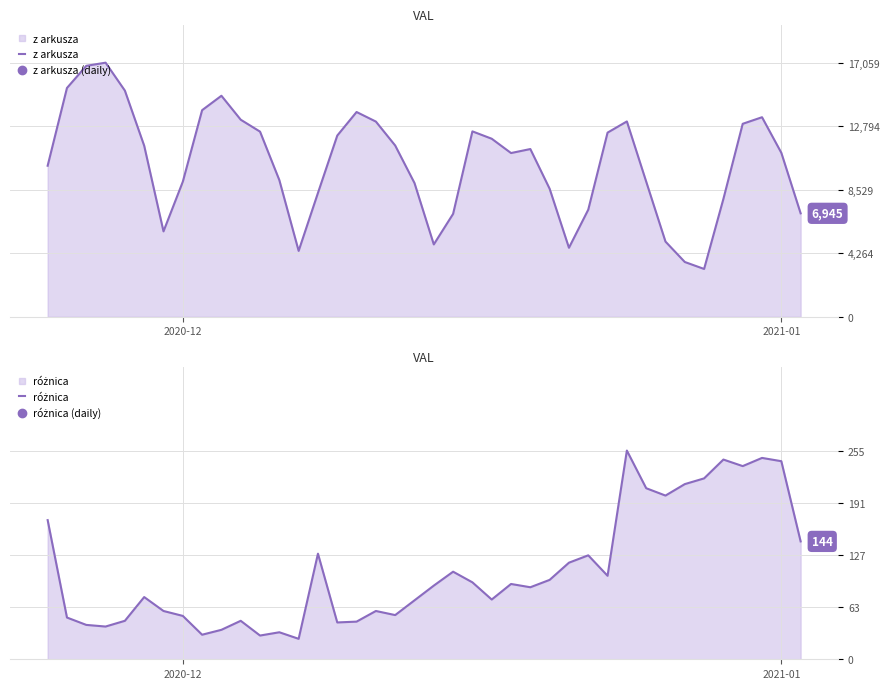

What is the maximum value for z arkusza?

17059